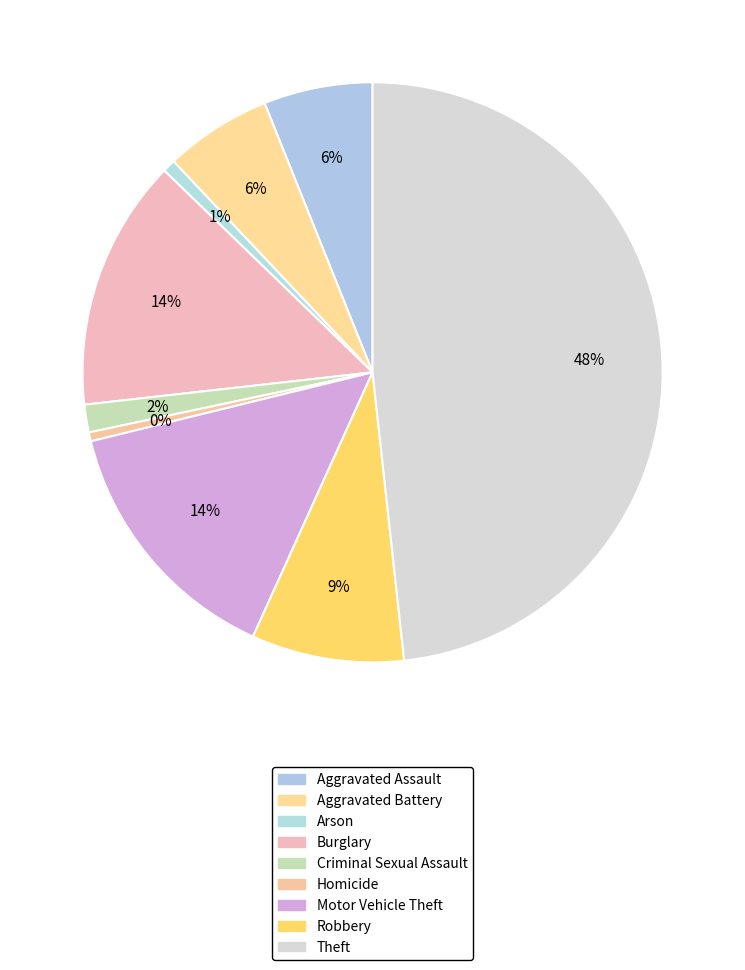

Is it true that Theft is 57% of the pie?

False